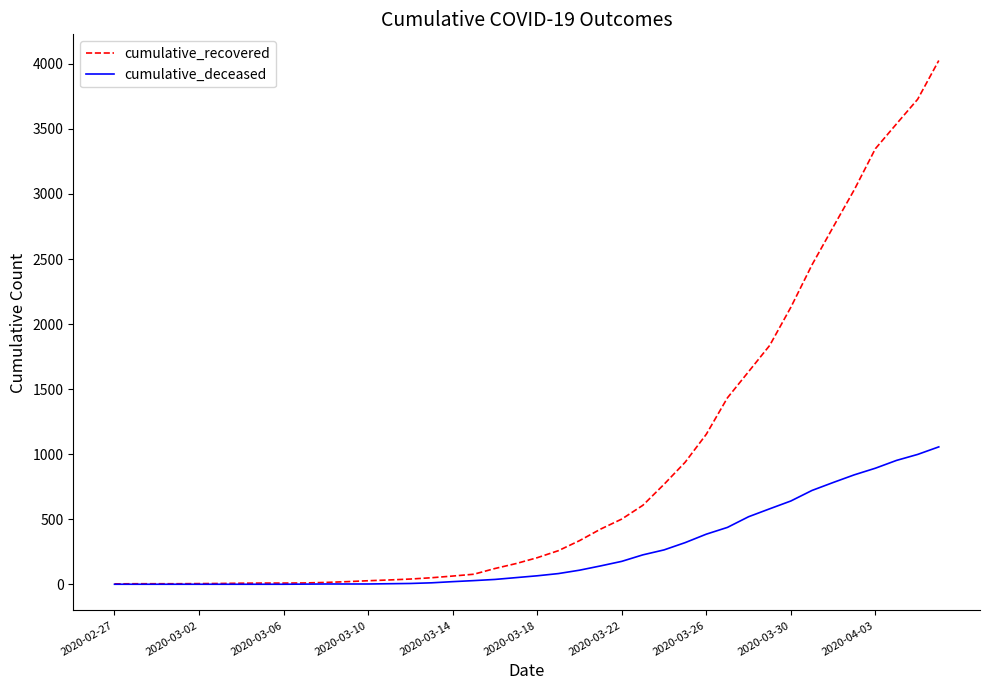

What is the greatest value displayed?

4026